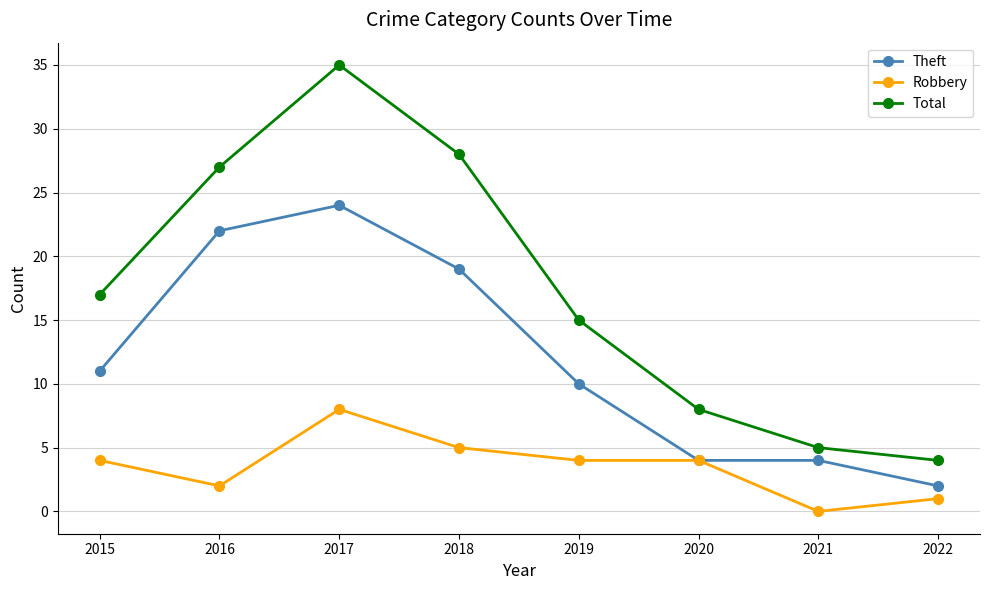

What is the greatest value displayed?

35